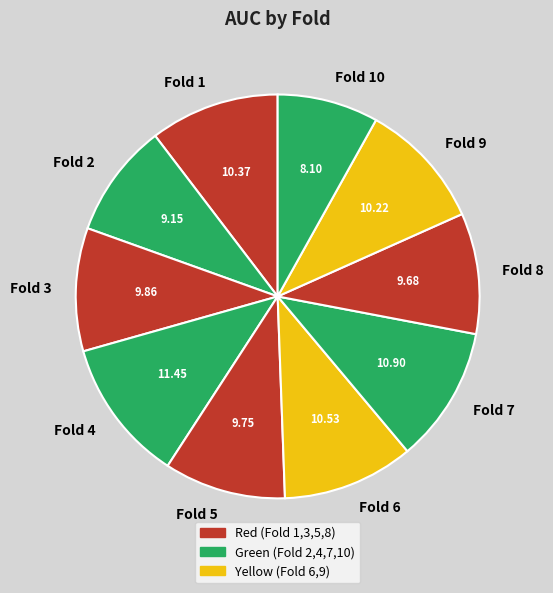

Is Fold 5 the majority of the pie?

No